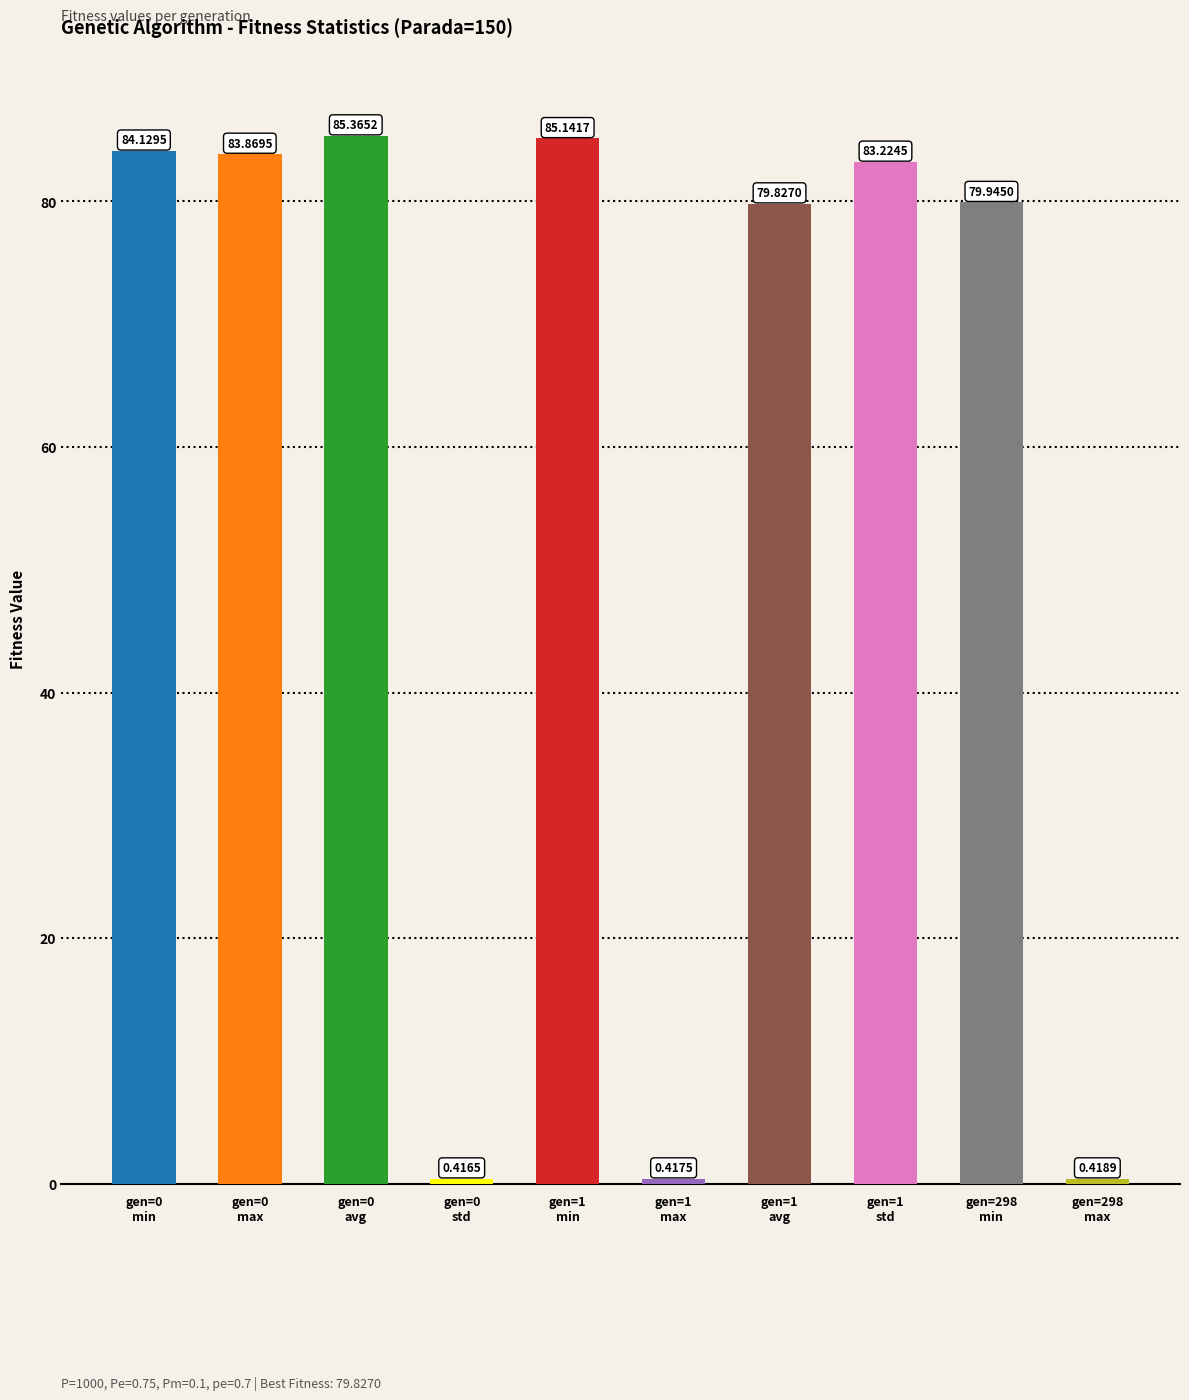

What is the label of the 3rd bar from the right?

gen=1
std